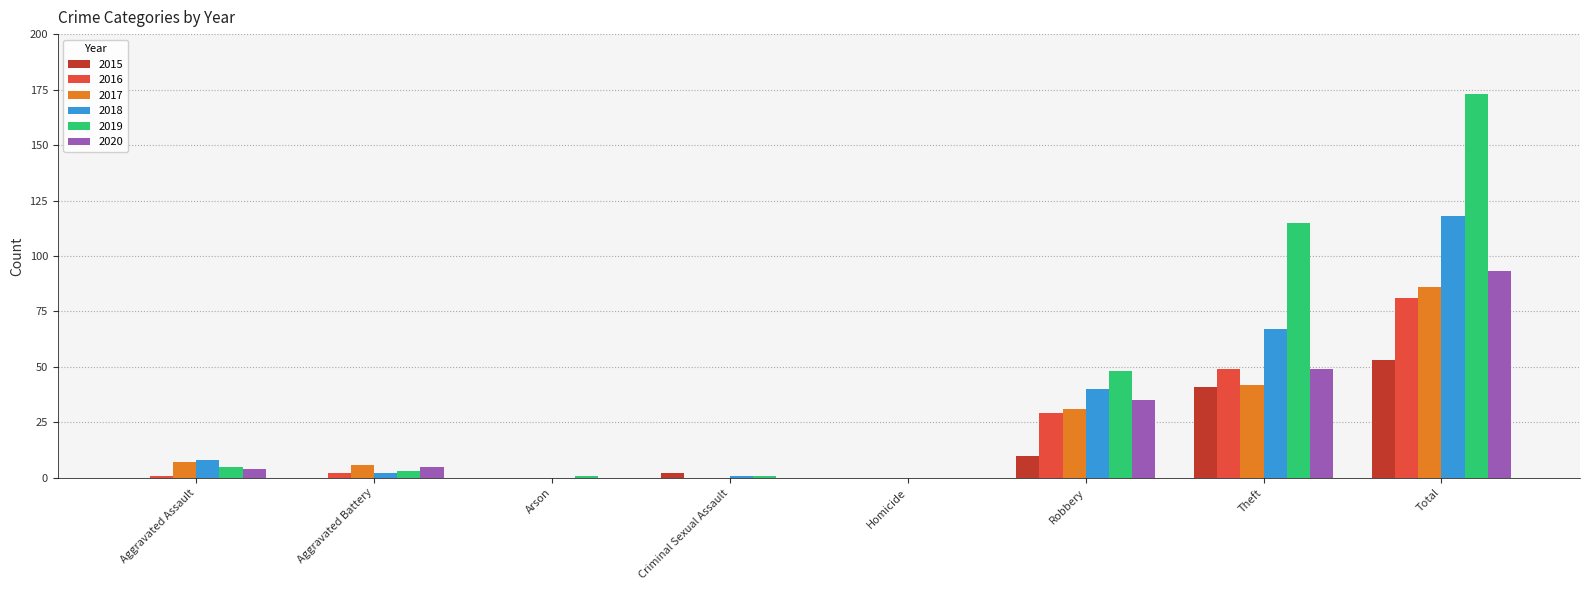

How many groups of bars are there?

8